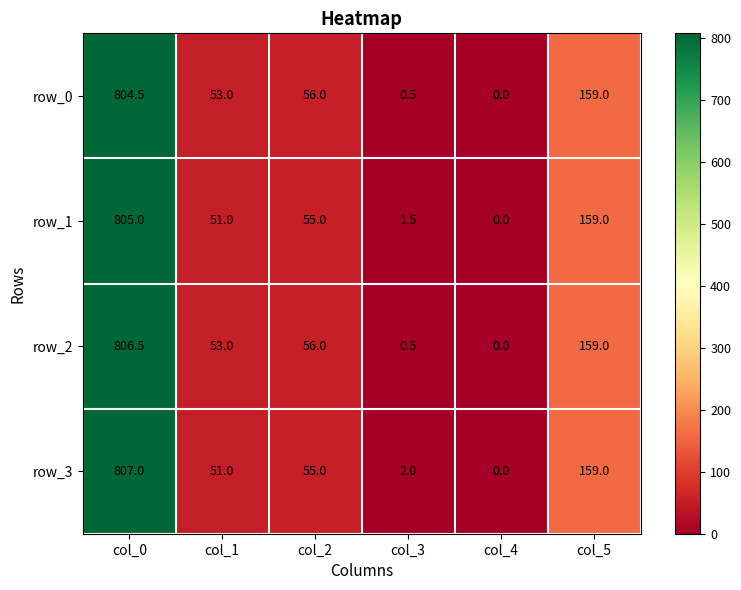

Rank the categories by row_3 value from highest to lowest.

col_0, col_5, col_2, col_1, col_3, col_4